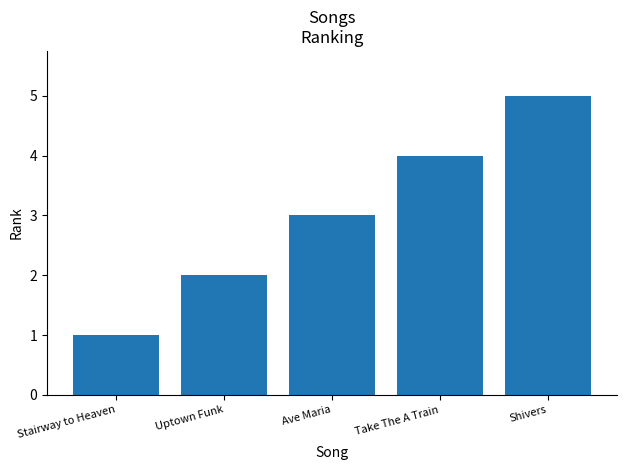

What is the sum of the values at Uptown Funk and Take The A Train?

6